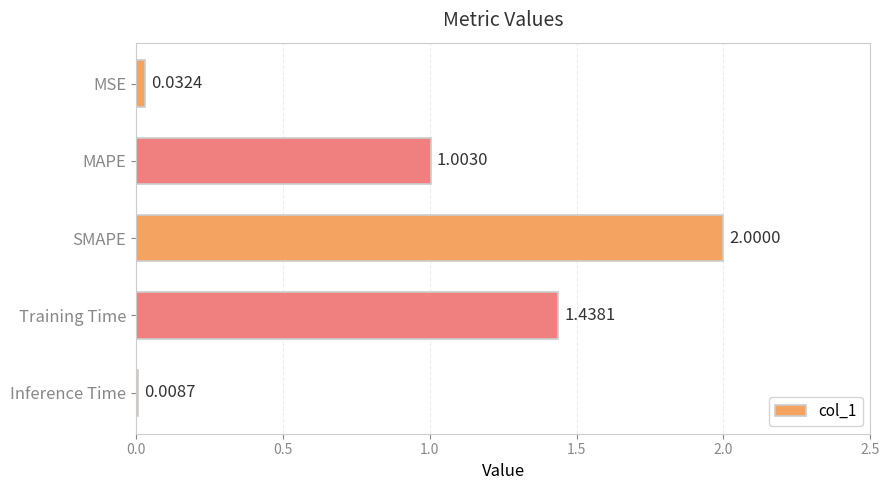

Between Inference Time and Training Time, which is larger?

Training Time